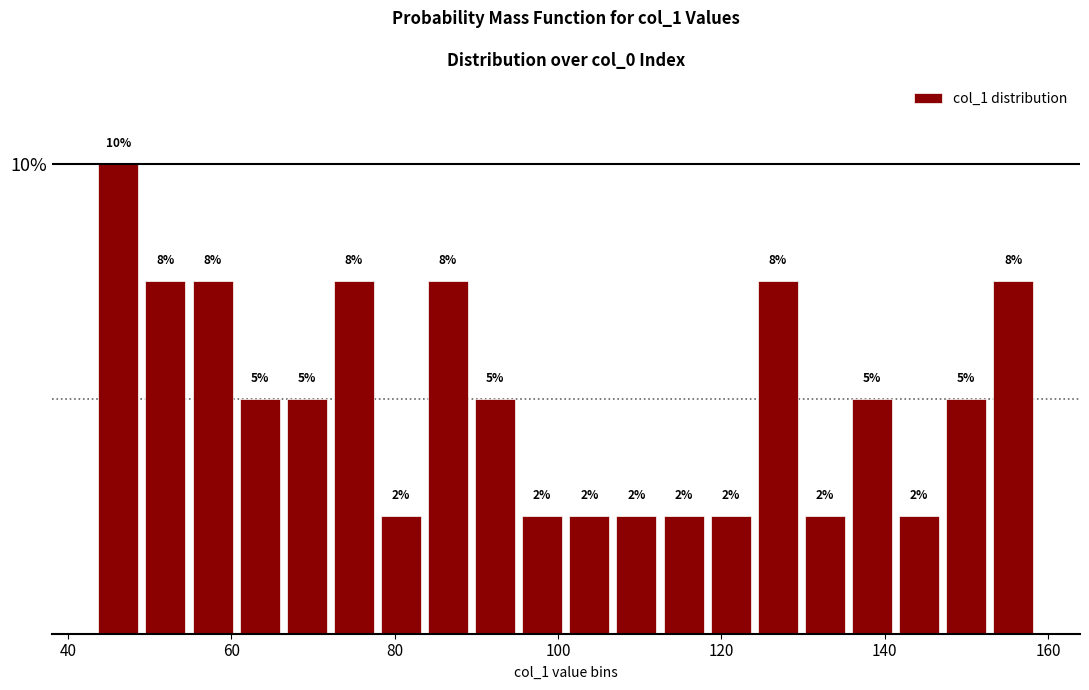

Read against the x-axis, roughly where is the centre of the tallest bar?

46